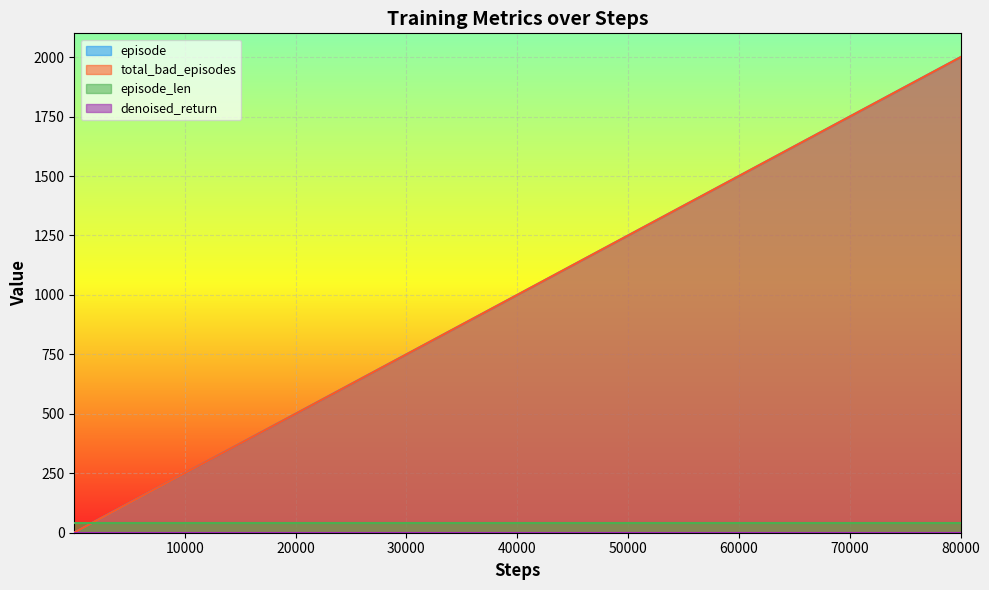

True or false: episode has more than 1 interior local peaks.

False